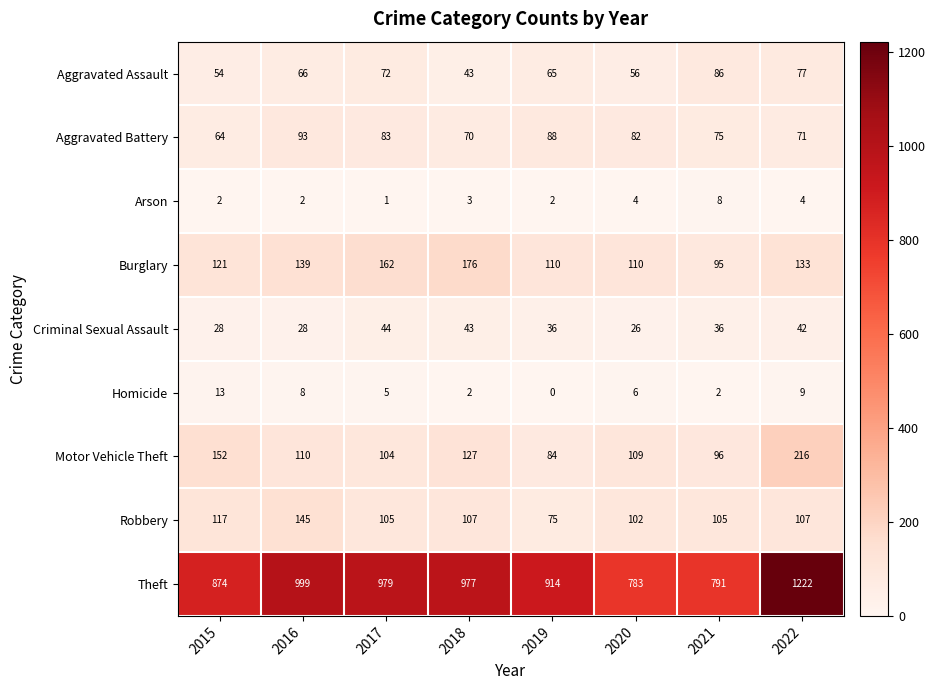

At how many categories does at least one series exceed 617?

8